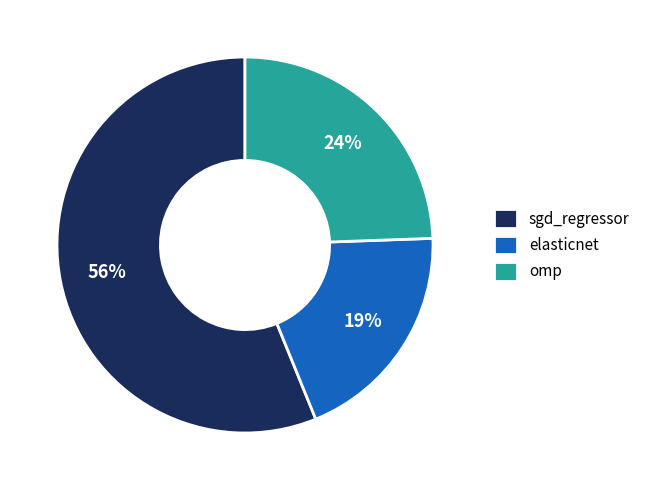

Rank the categories by value from highest to lowest.

sgd_regressor, omp, elasticnet